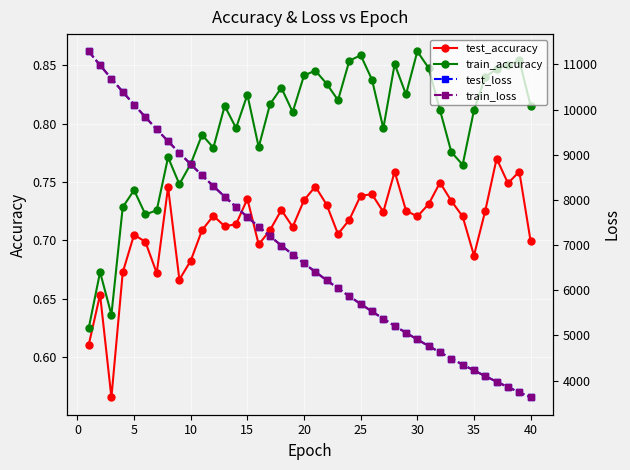

How many lines are shown in the chart?

4